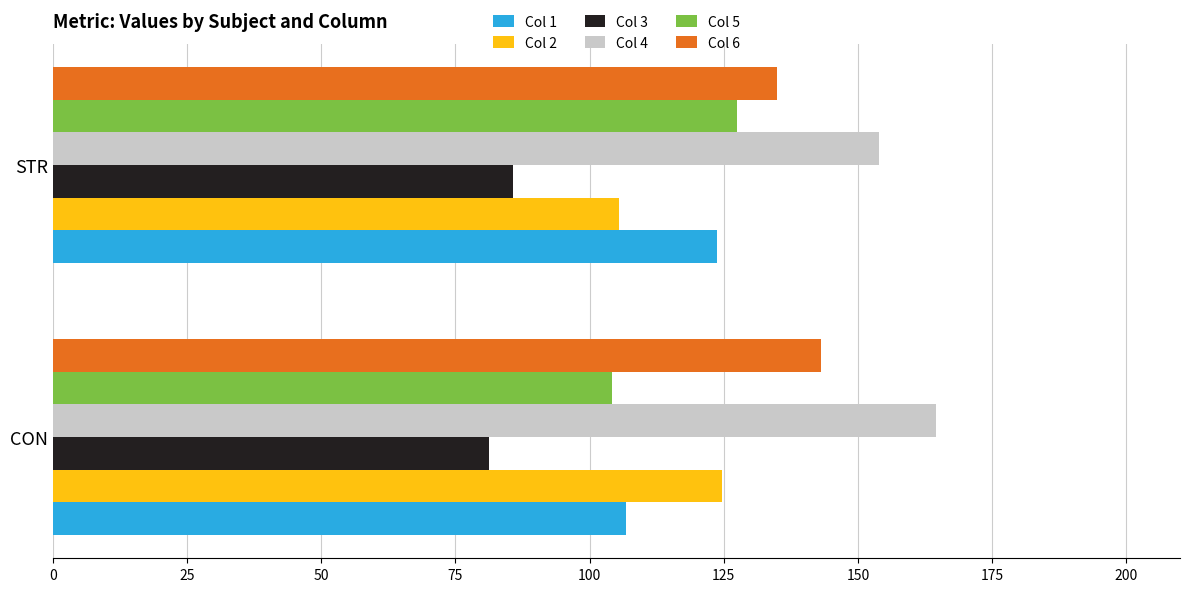

How many values in the Col 1 series exceed 123?

1